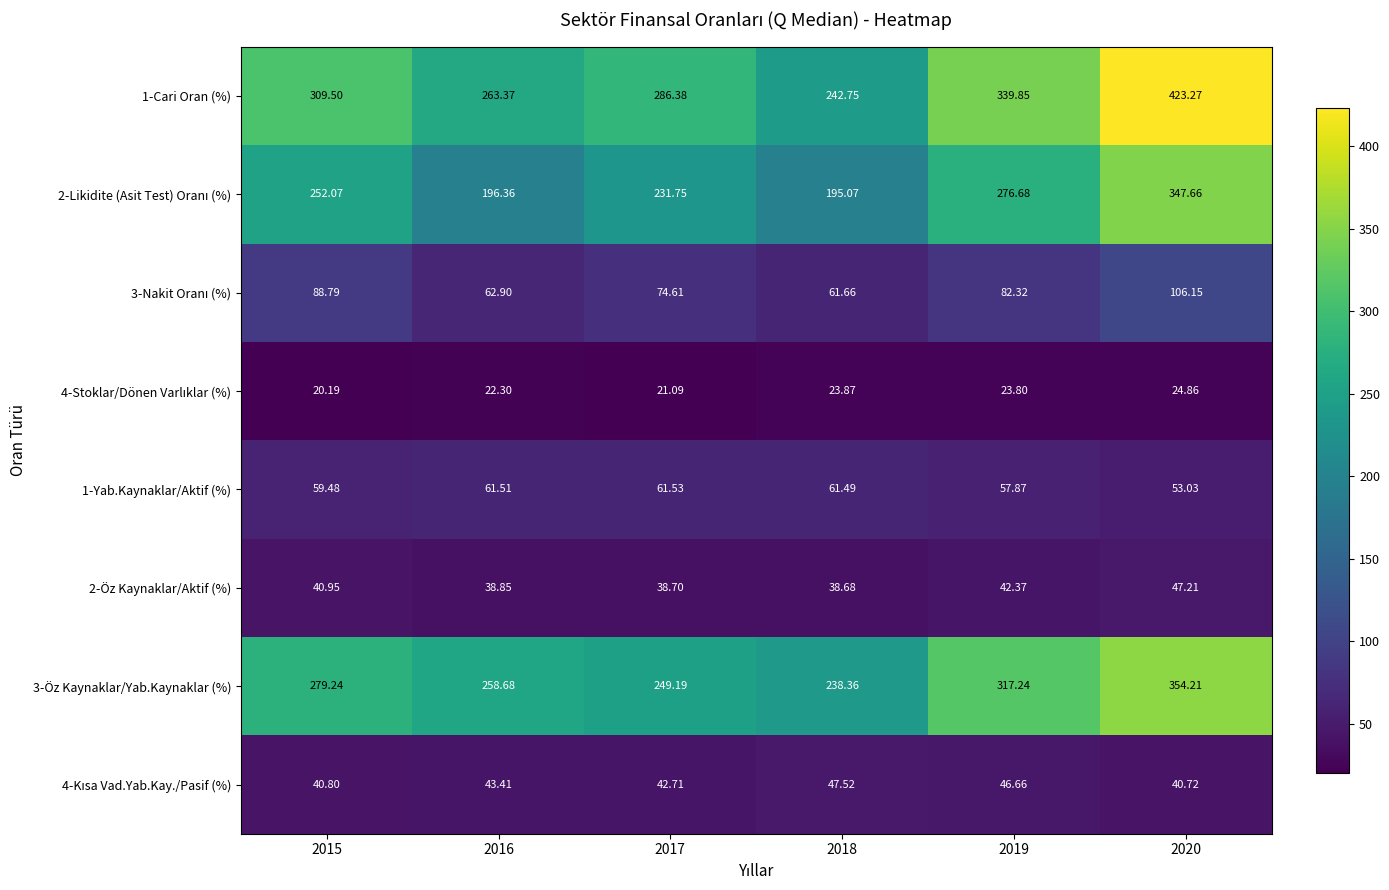

At which category does the chart reach its peak across all series?

2020